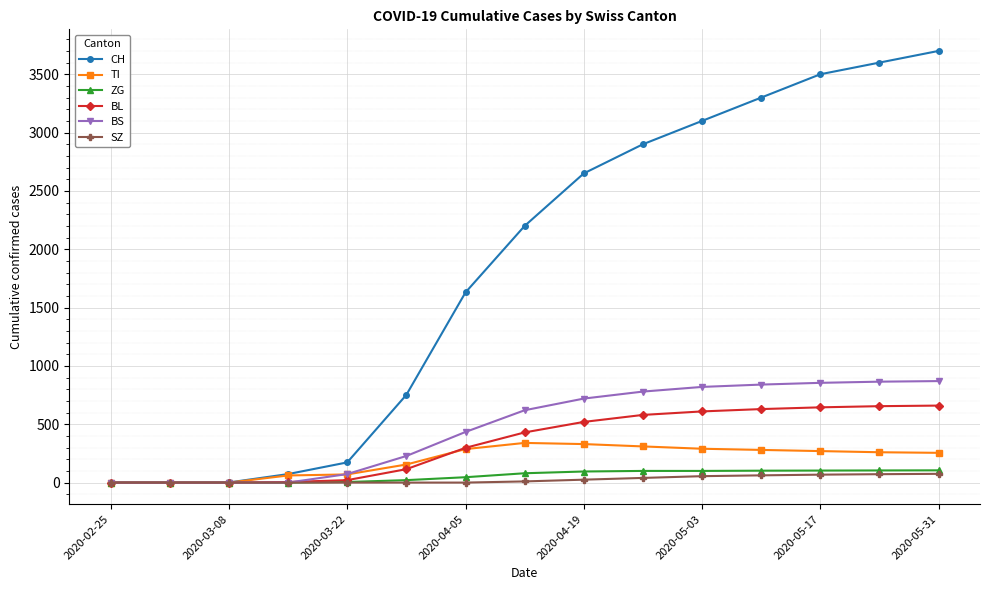

Does the chart display data point markers on the line(s)?

Yes